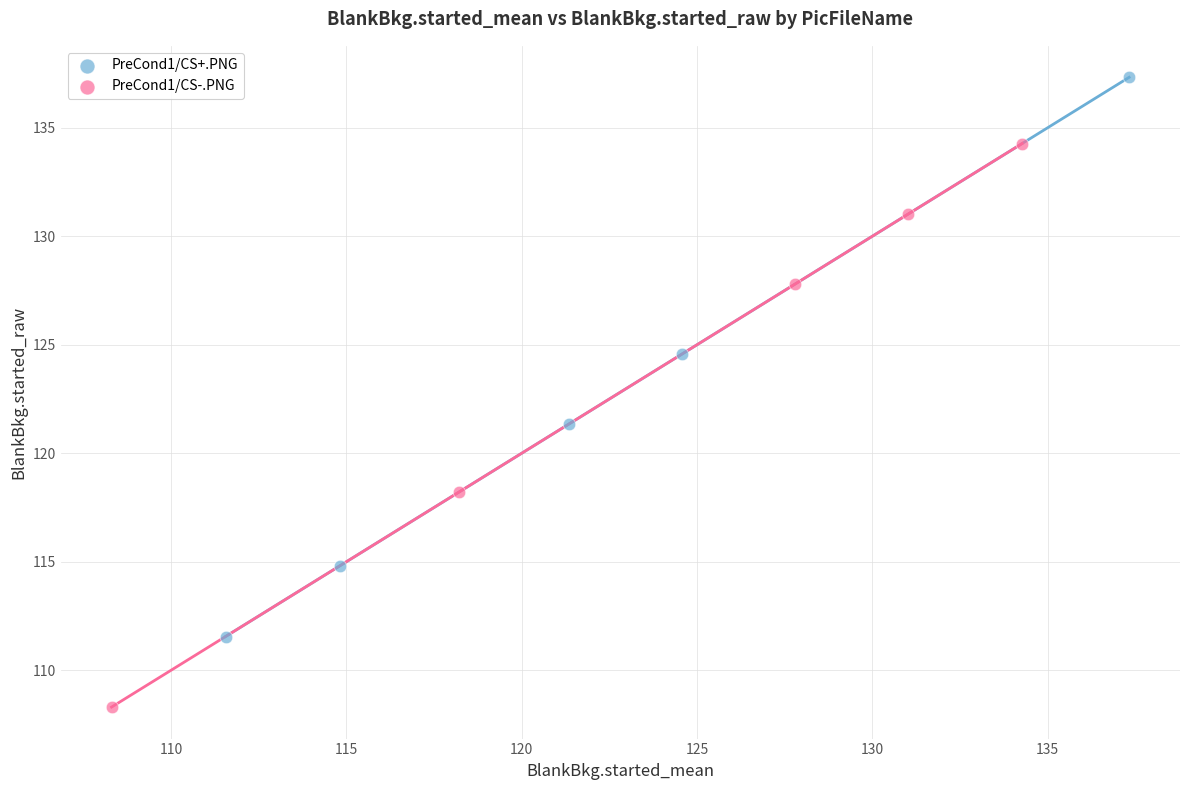

Which series reaches the maximum Y coordinate?

PreCond1/CS+.PNG